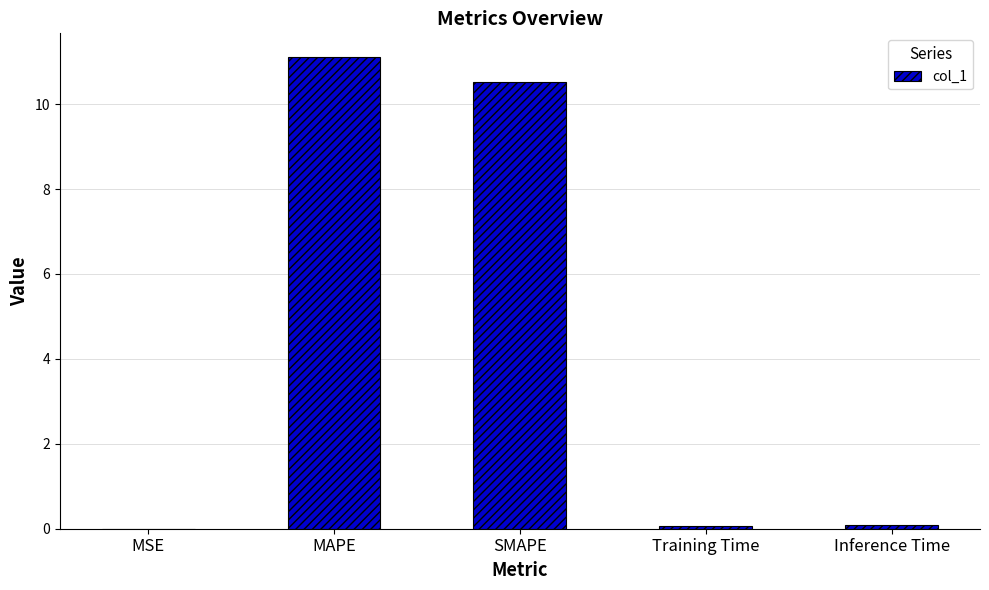

What value does the data have at MAPE?

11.1